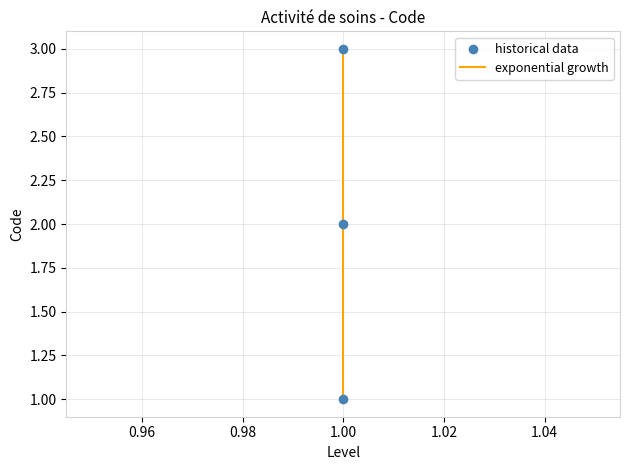

Which series has the largest total across all categories?

exponential growth